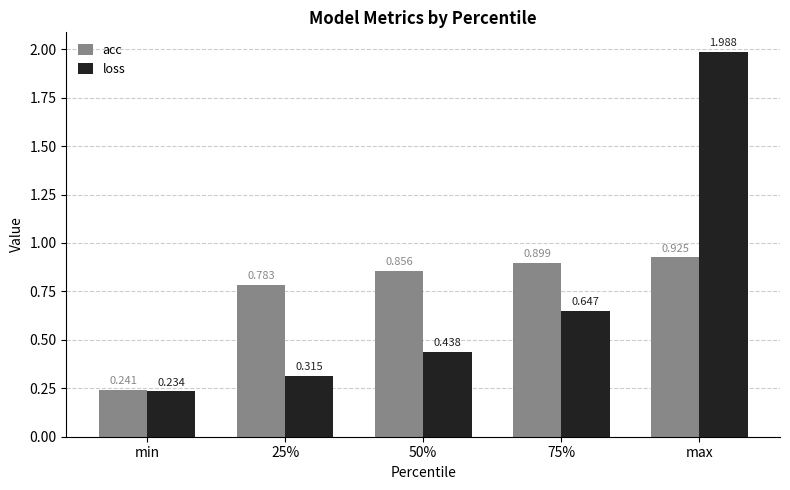

What is the sum of the loss values at 75% and max?

2.6